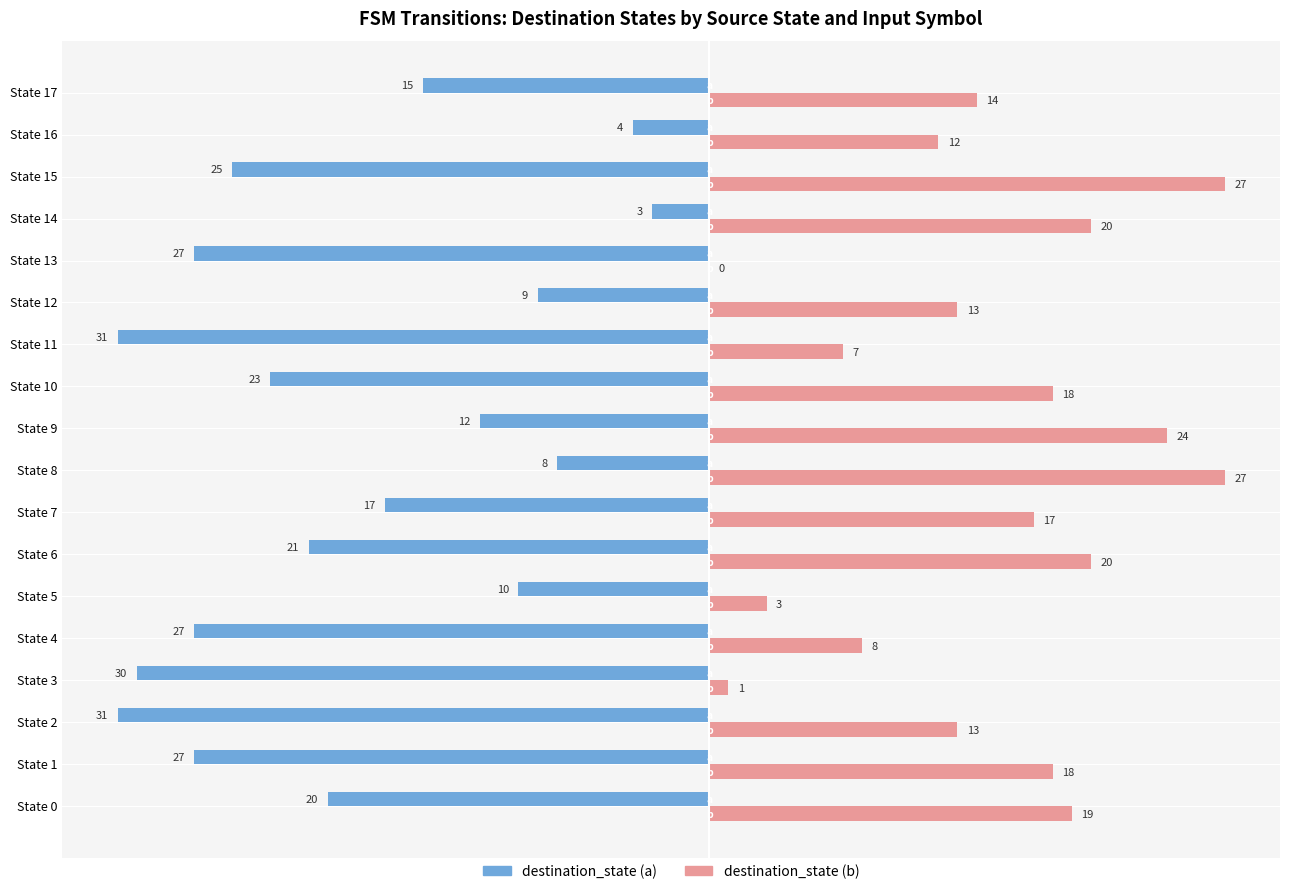

Between State 7 and State 11, which series saw the biggest shift?

destination_state (a)